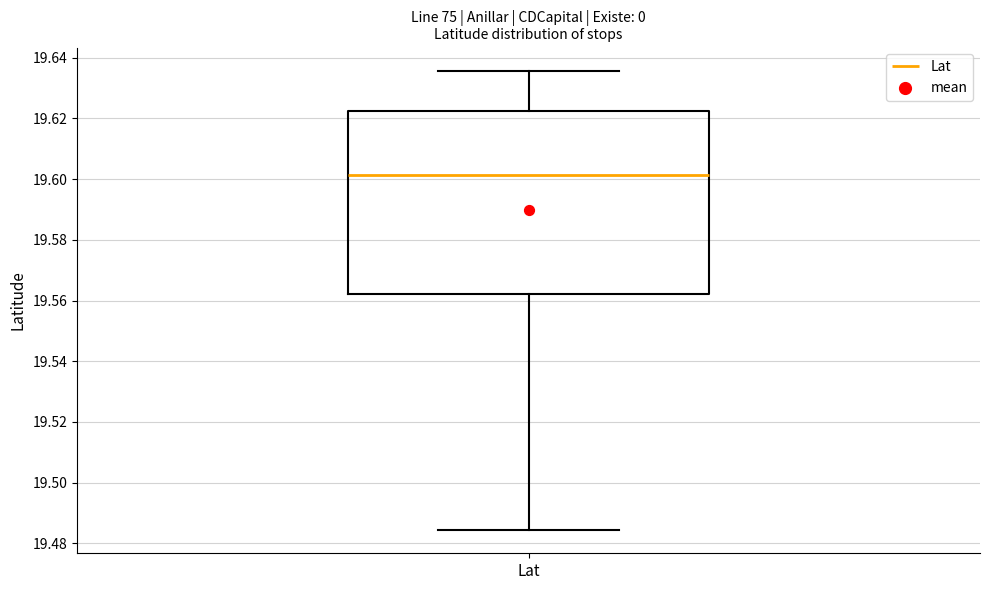

Transcribe this box plot: give where the median line is, the range the box spans, and where the two whiskers end, as read against the y-axis. The values are not printed on the chart, so give them approximately, as read against the axis.

median 19.602, box 19.562 to 19.622, whiskers 19.484 to 19.636